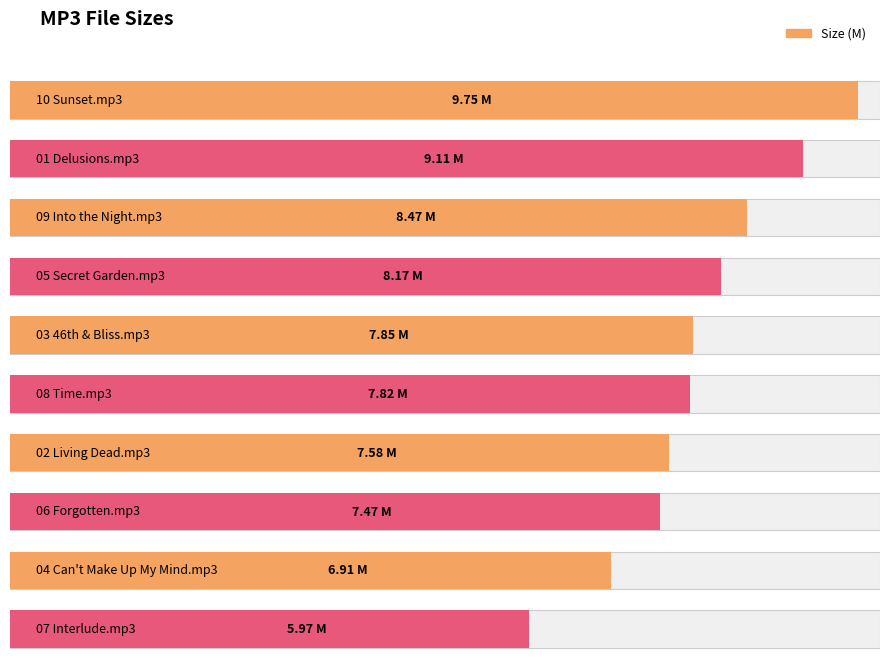

The value at 09 Into the Night.mp3 is 11.9. True or false?

False